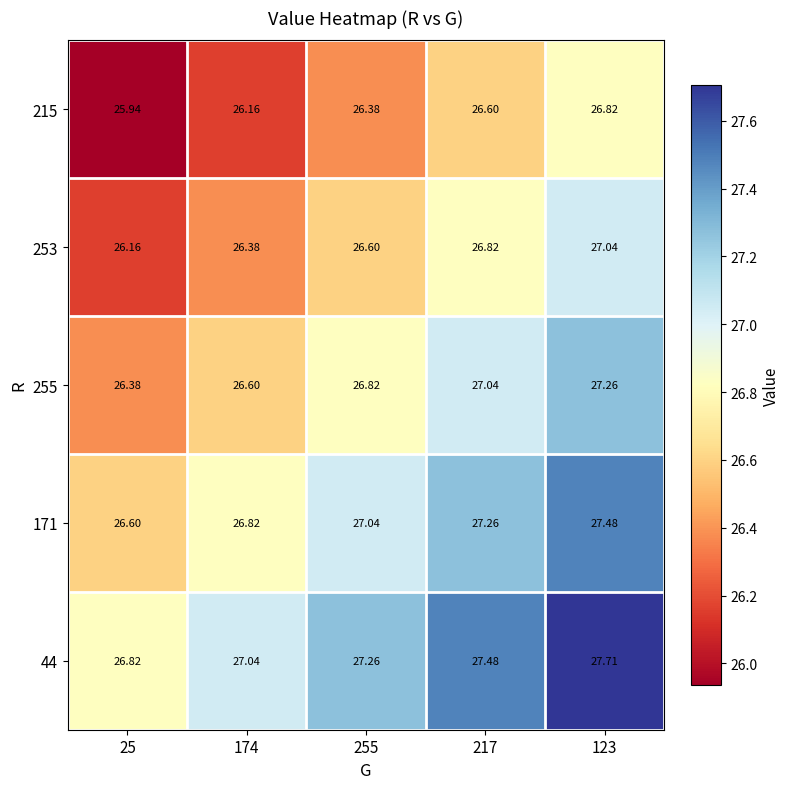

How many categories are shown in the chart?

5